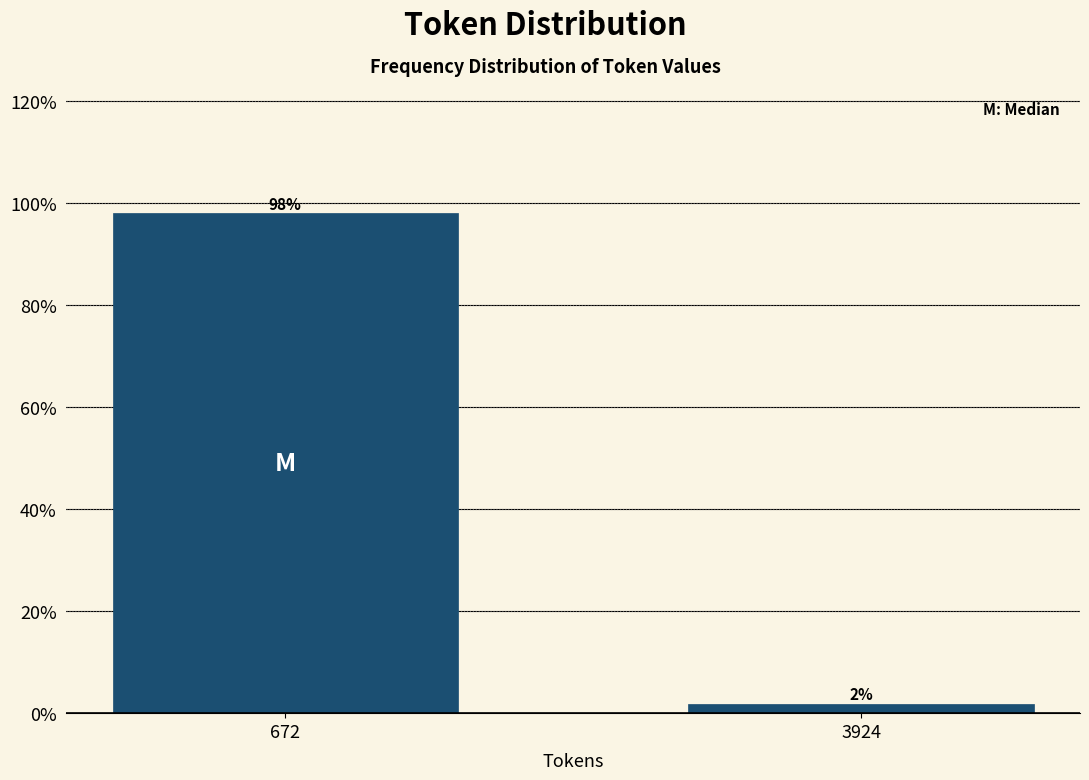

Which has a higher value, 3924 or 672?

672